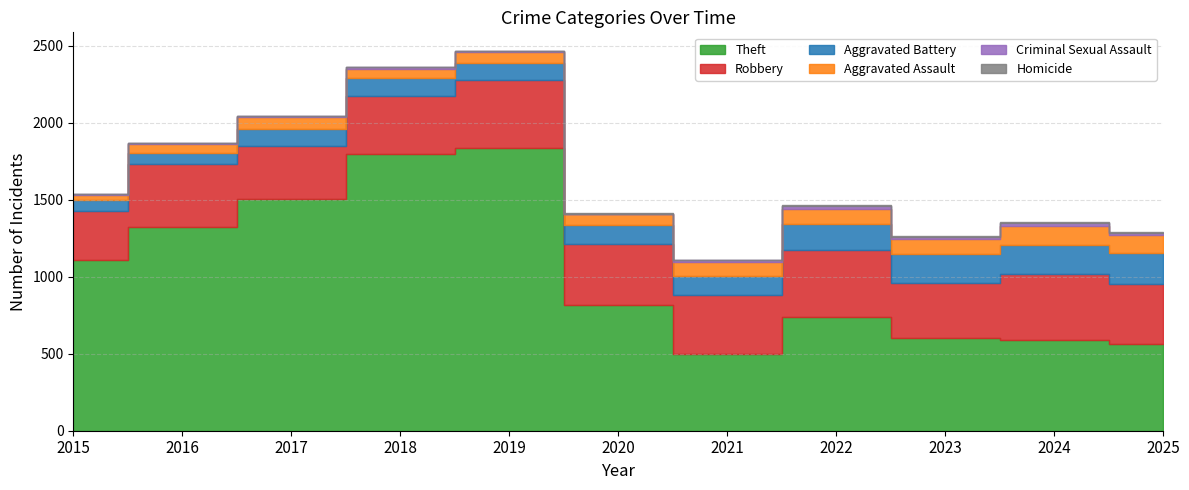

Reading left to right, extract all data points from this chart.

Theft: 1109	1324	1505	1801	1836	820	498	737	603	589	566
Robbery: 320	408	345	371	441	393	385	434	355	429	384
Aggravated Battery: 68	70	112	120	110	121	122	172	187	190	206
Aggravated Assault: 34	58	79	60	72	75	92	100	99	123	113
Criminal Sexual Assault: 10	8	5	9	5	2	10	20	16	20	17
Homicide: 0	1	1	1	1	2	4	6	2	3	4